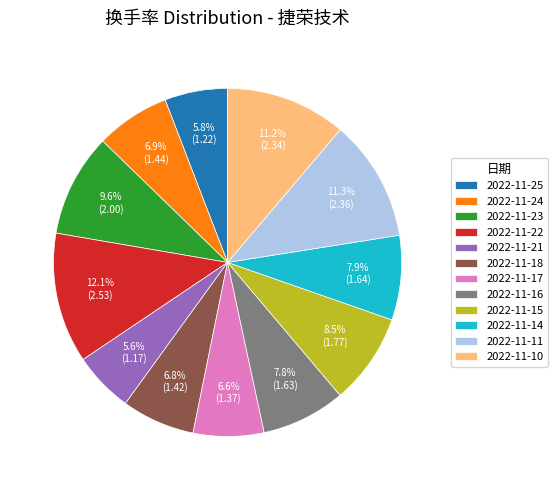

Is 2022-11-17 the majority of the pie?

No